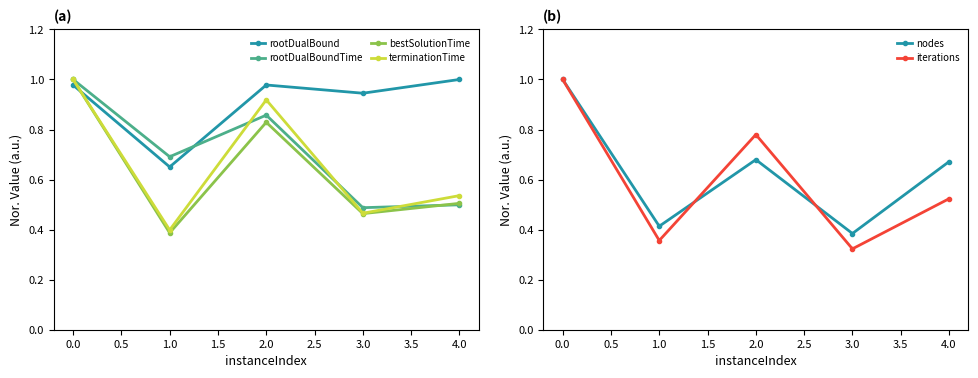

At which label does rootDualBoundTime reach its peak?

0.0